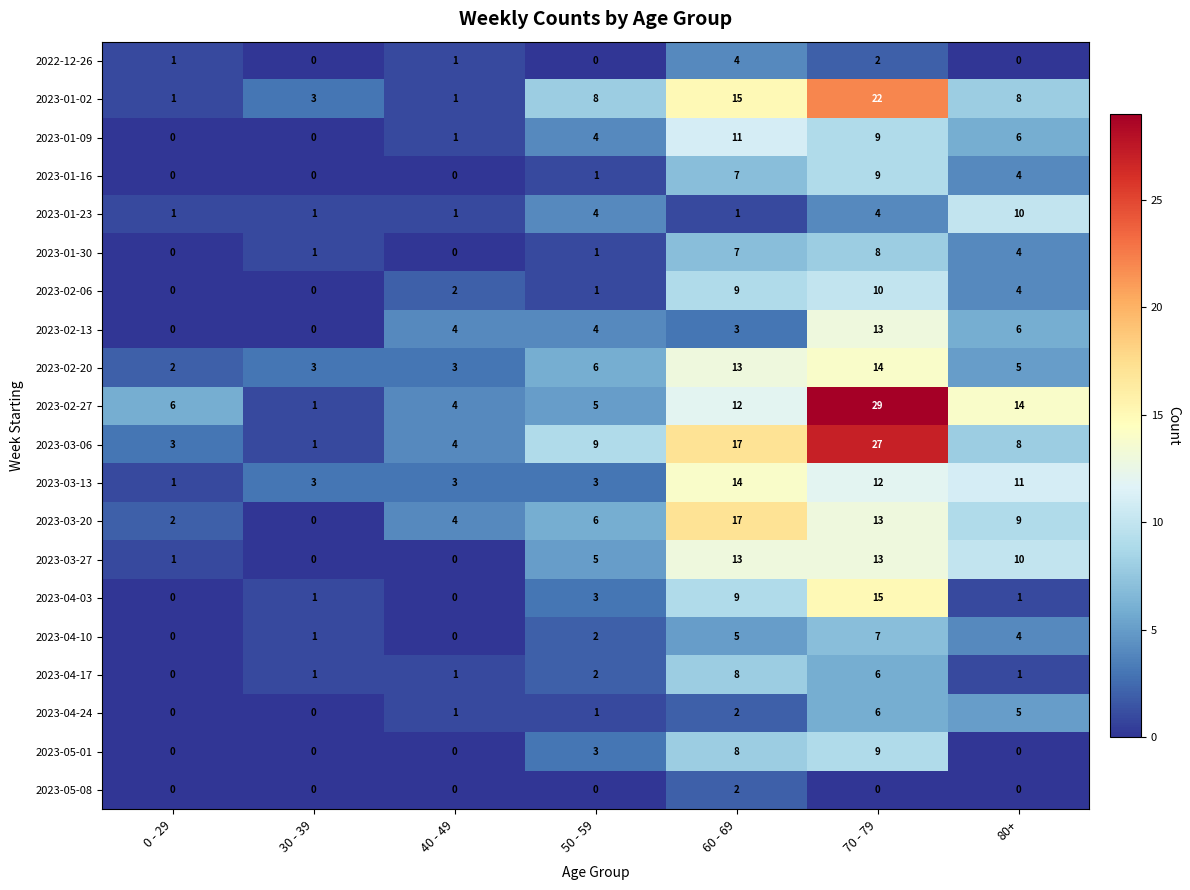

What is the difference between the 2023-02-20 values at 0 - 29 and 60 - 69?

11